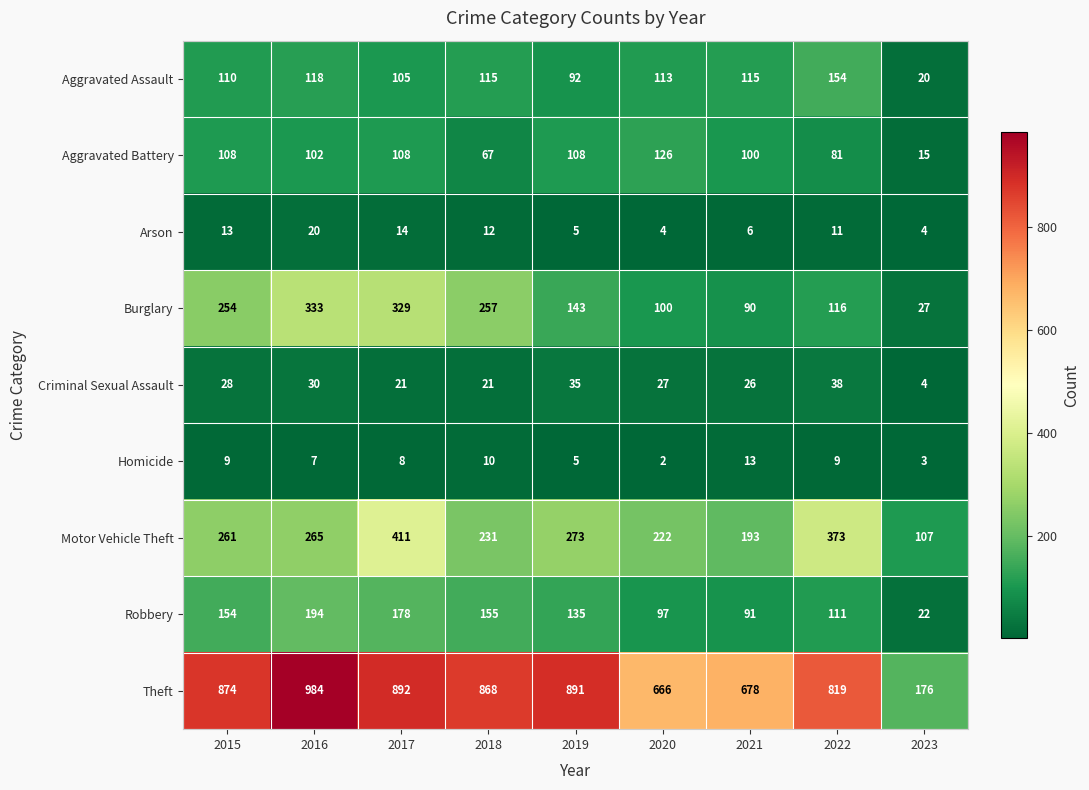

Which category has the lowest value in the Criminal Sexual Assault series?

2023